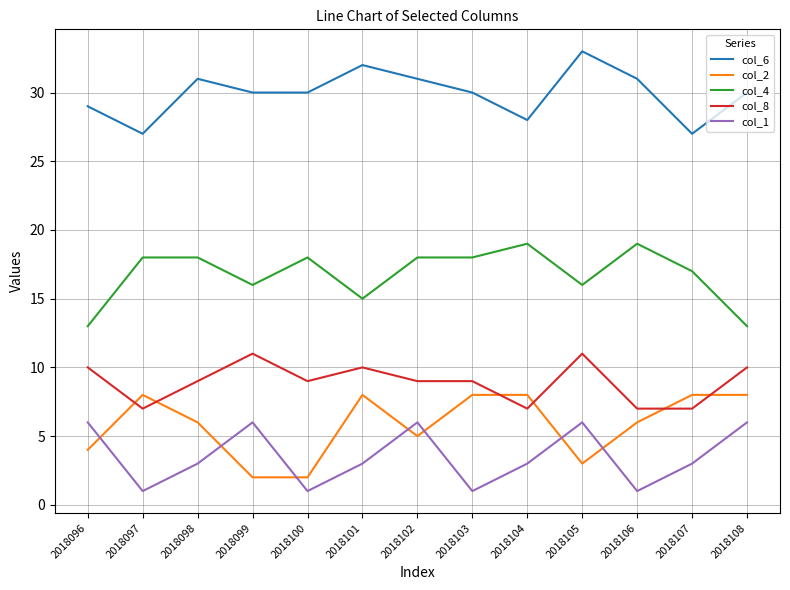

How many series are shown in this chart?

5